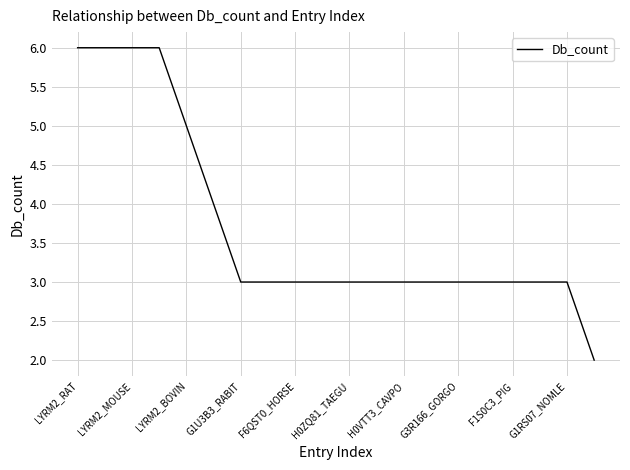

What is the maximum value shown in the chart?

6